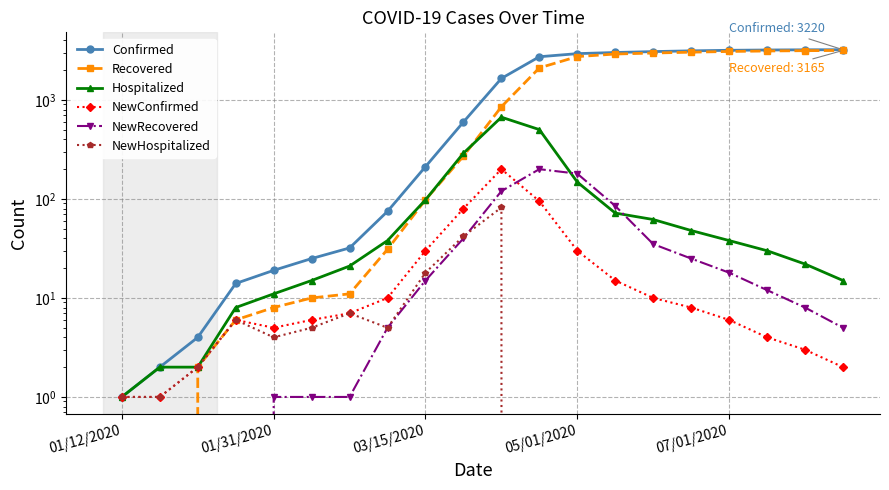

How many lines are shown in the chart?

6